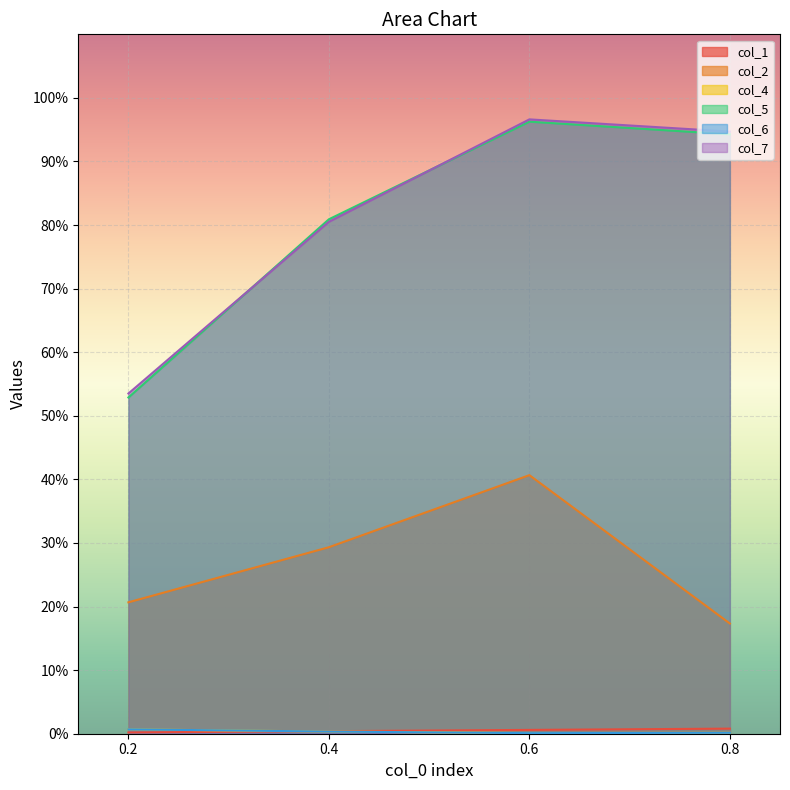

Reading left to right, what are all the values shown in this chart?

col_1: 0.2=0.2	0.4=0.4	0.6=0.6	0.8=0.8
col_2: 0.2=20.7	0.4=29.3	0.6=40.7	0.8=17.3
col_4: 0.2=0.7	0.4=0.3	0.6=0.1	0.8=0.1
col_5: 0.2=52.9	0.4=80.9	0.6=96.3	0.8=94.3
col_6: 0.2=0.7	0.4=0.3	0.6=0.1	0.8=0.1
col_7: 0.2=53.5	0.4=80.5	0.6=96.6	0.8=94.7